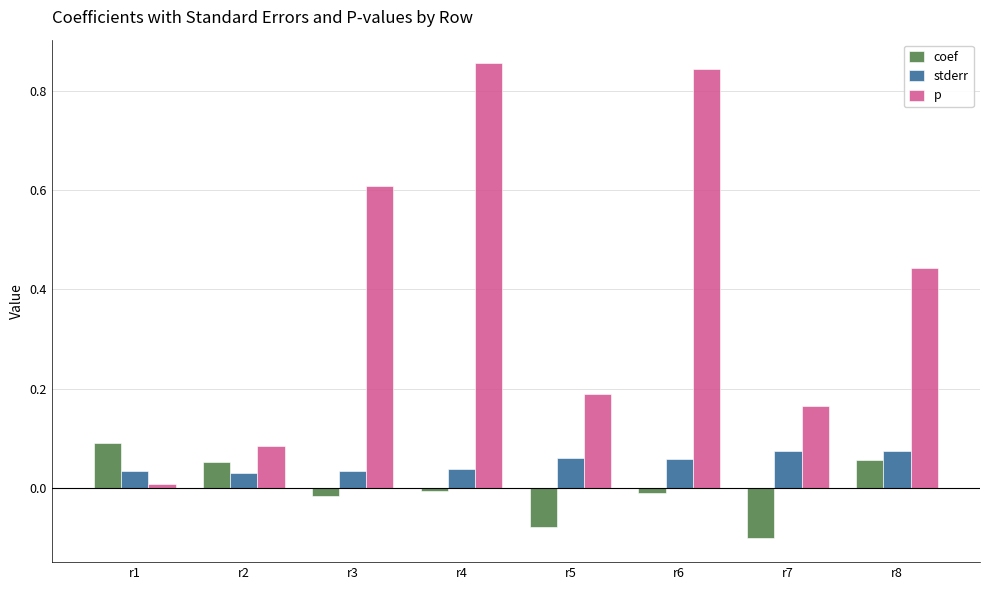

Which series has the widest spread of values?

p